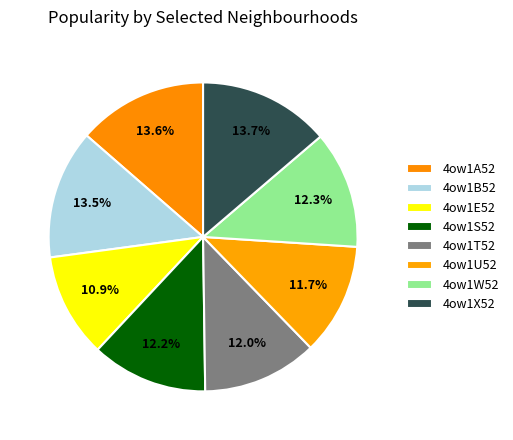

How many segments does this pie chart have?

8